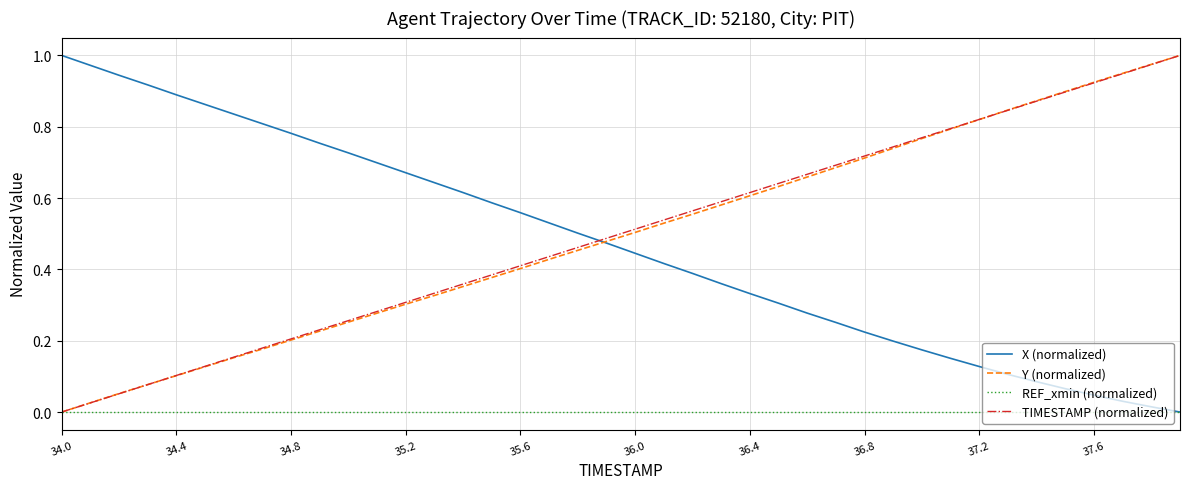

How many times do Y (normalized) and X (normalized) cross each other?

1